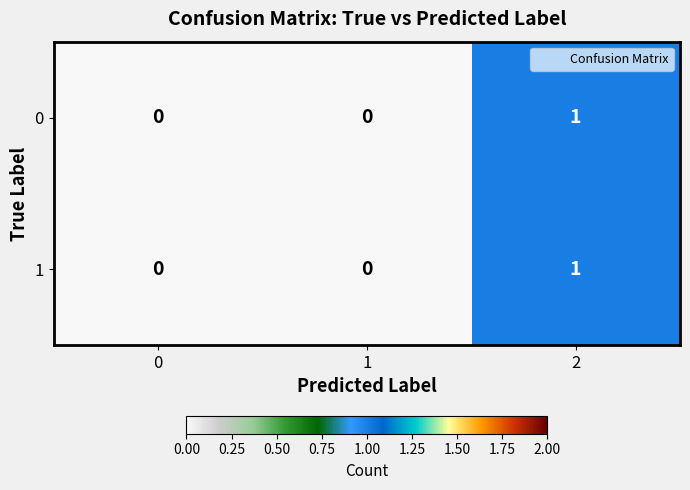

Reading left to right, what are all the values shown in this chart?

0: 0=0	1=0	2=1
1: 0=0	1=0	2=1